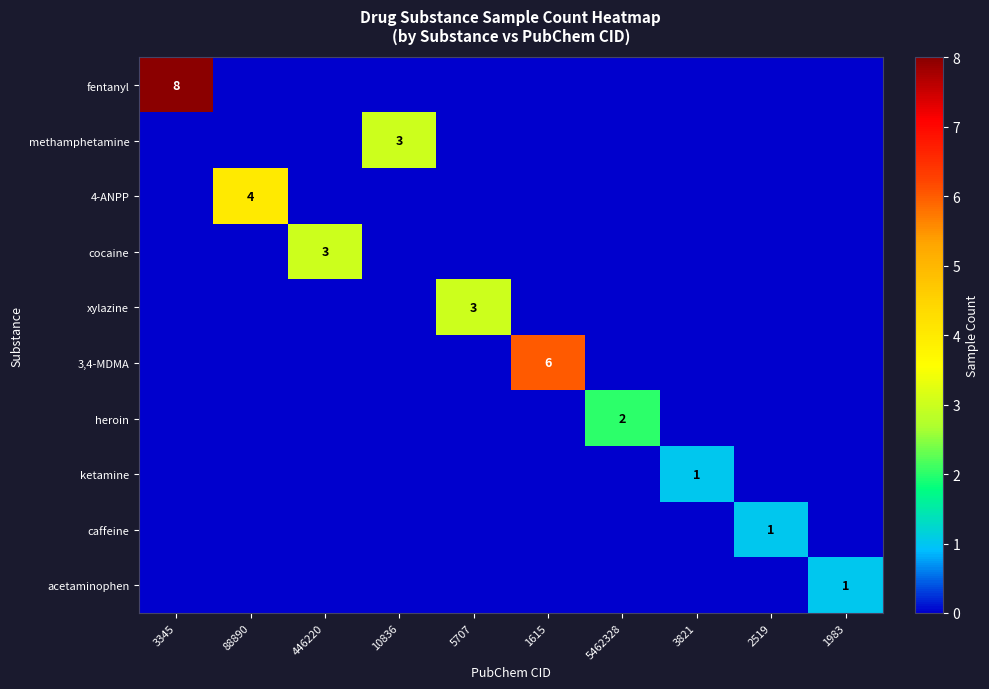

What is the maximum value shown in the chart?

8